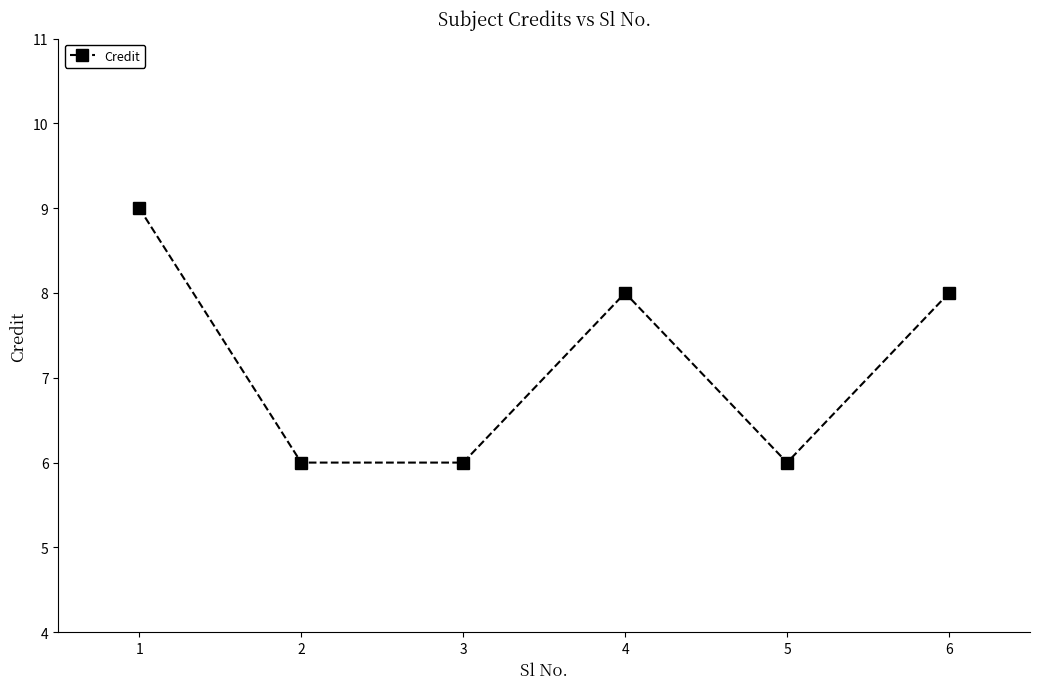

The value at 2 is 6. True or false?

True